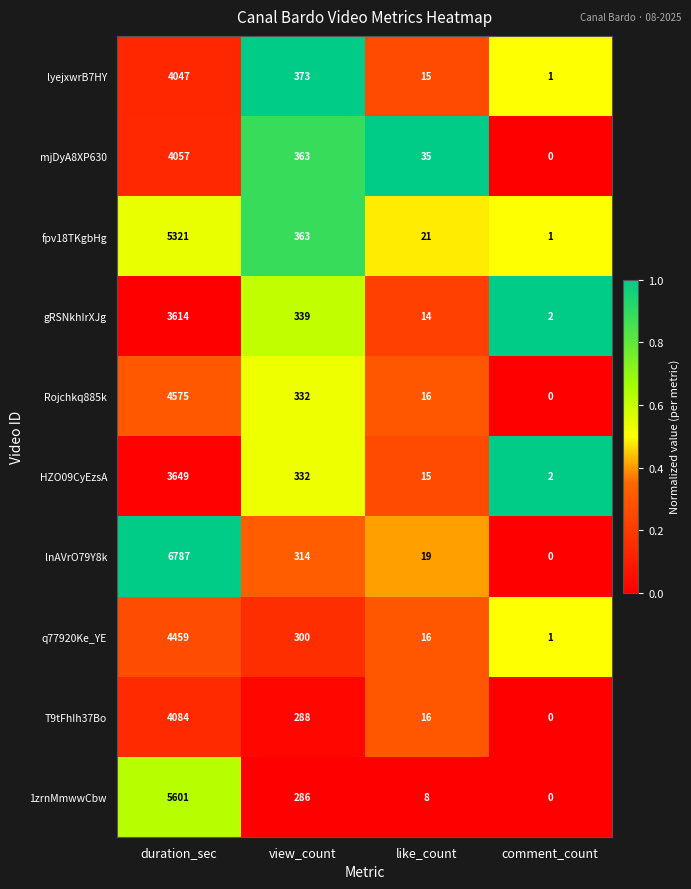

What is the maximum value shown in the chart?

6787